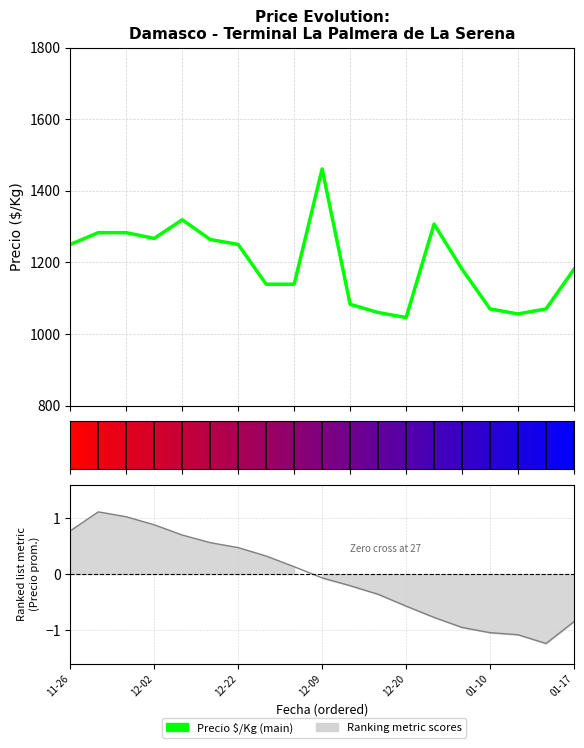

Is it true that the value at 16 is 1056?

True